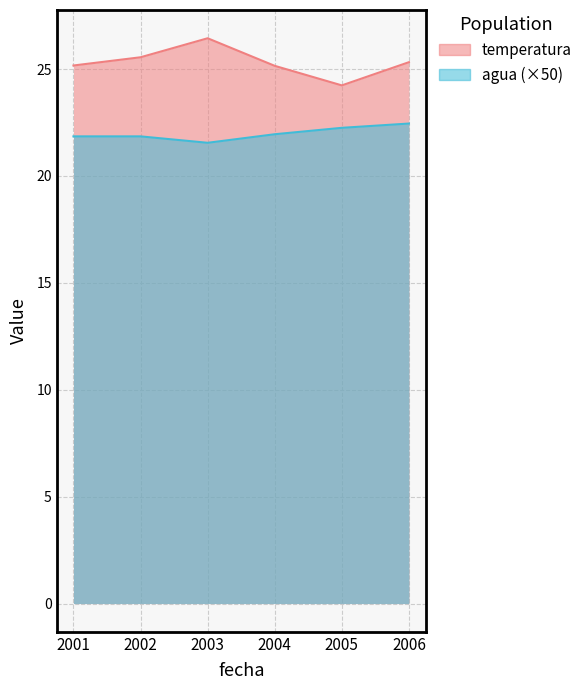

True or false: agua and temperatura cross at least once.

False